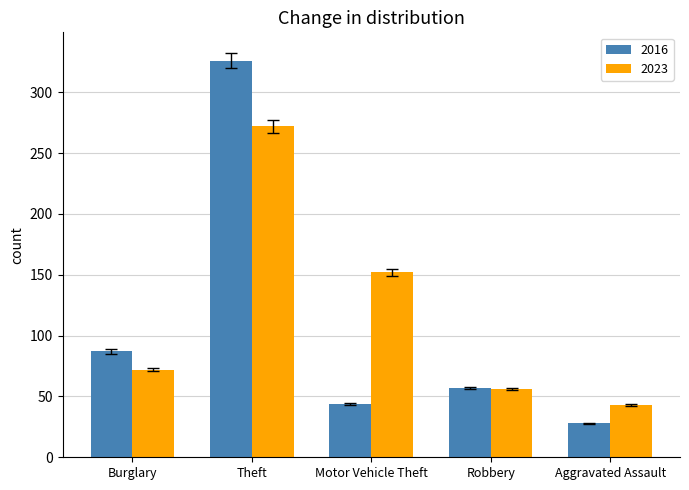

What value does the 2023 series have at Motor Vehicle Theft, to the nearest 50?

150